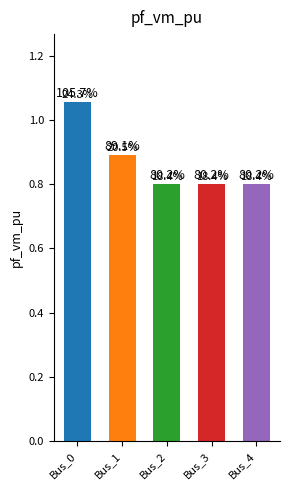

Which category has the highest value across all series?

Bus_0